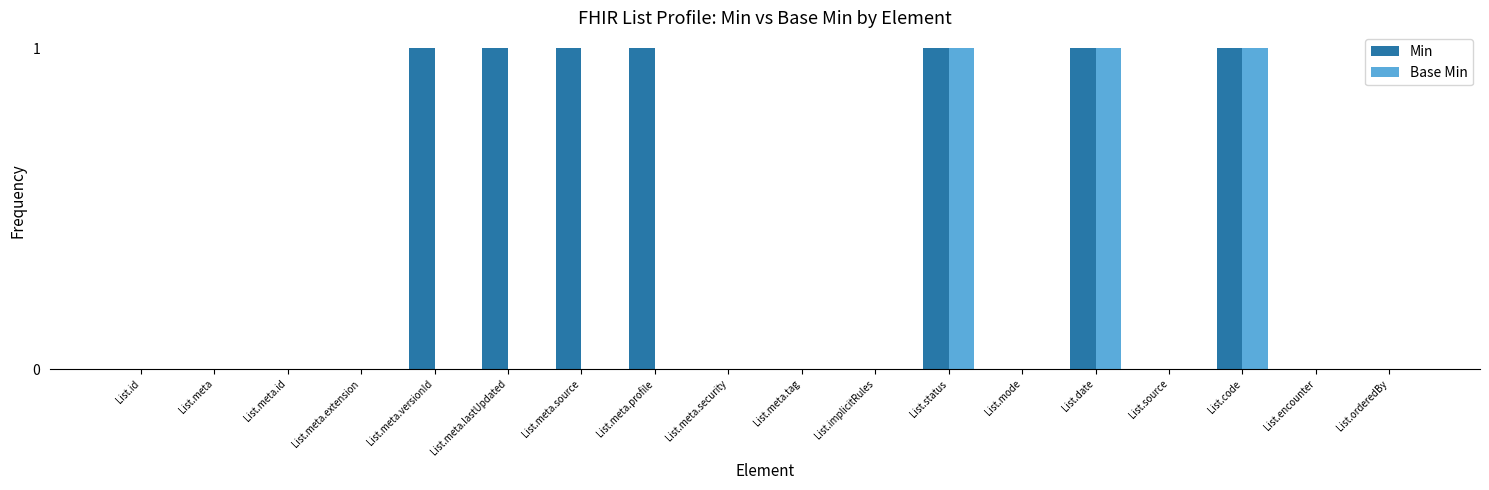

Is it true that Base Min equals 1 at List.orderedBy?

False